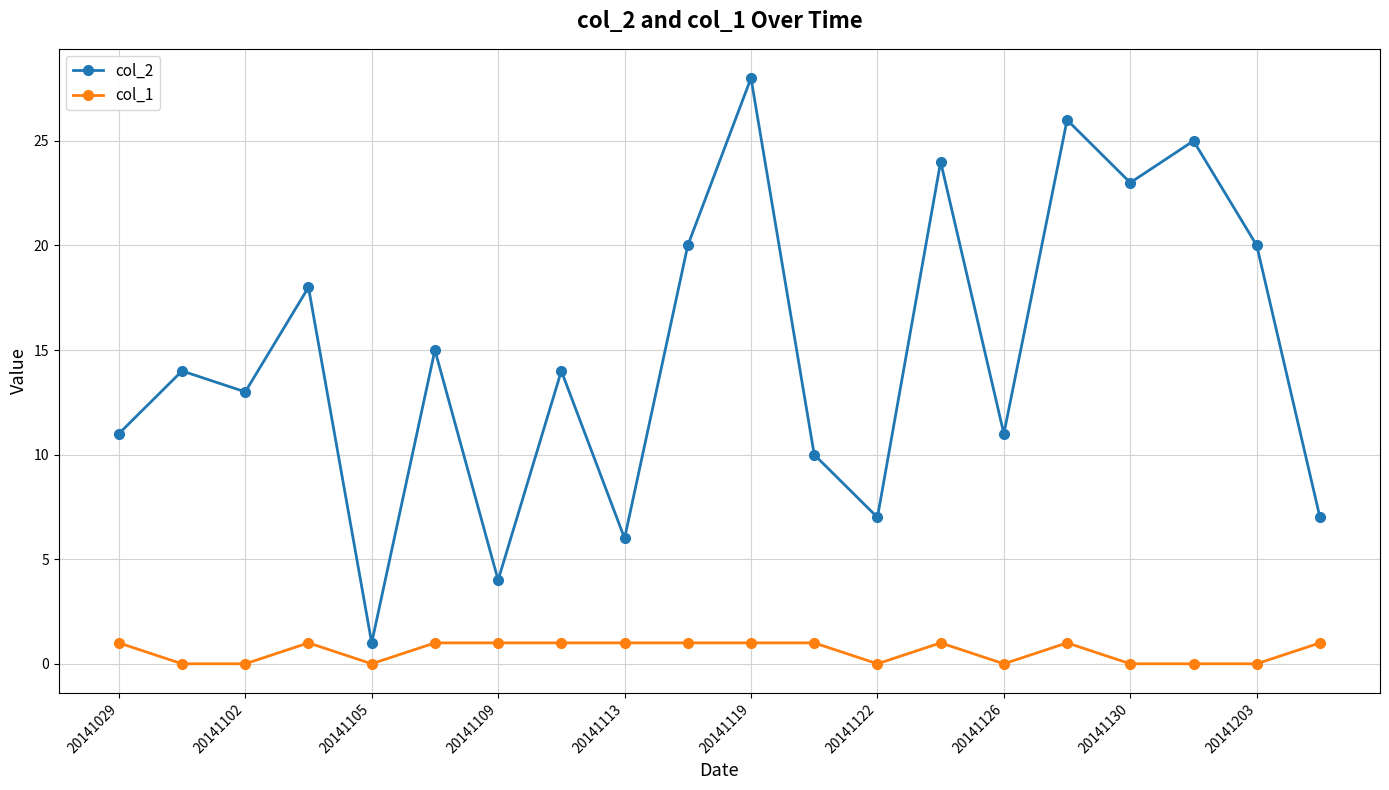

True or false: col_2 and col_1 cross at least once.

False